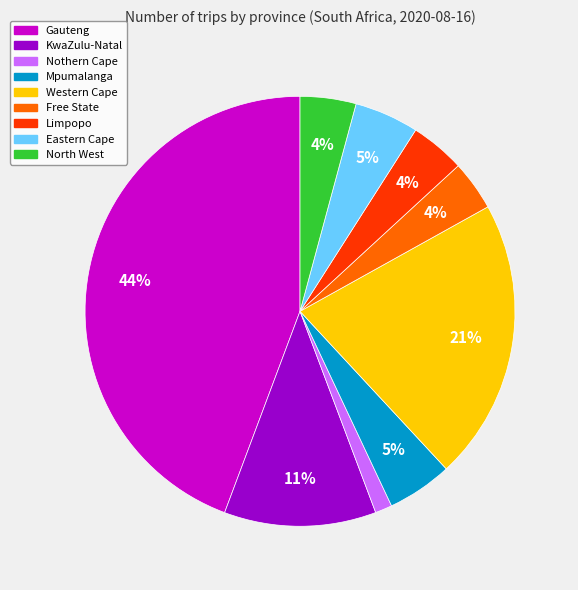

Is there a majority slice in this chart?

No